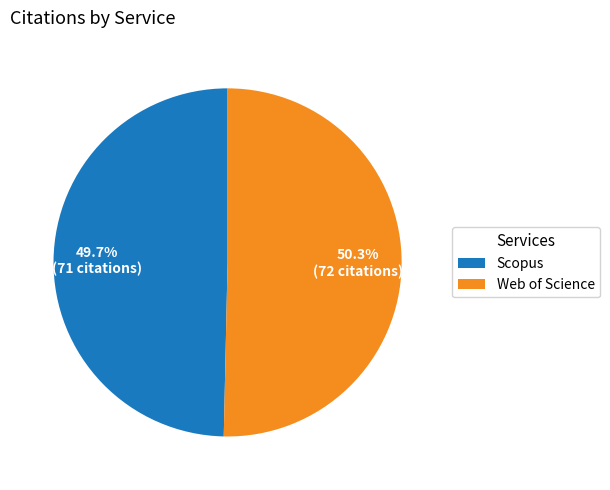

Which category has the smallest portion of the pie?

Scopus